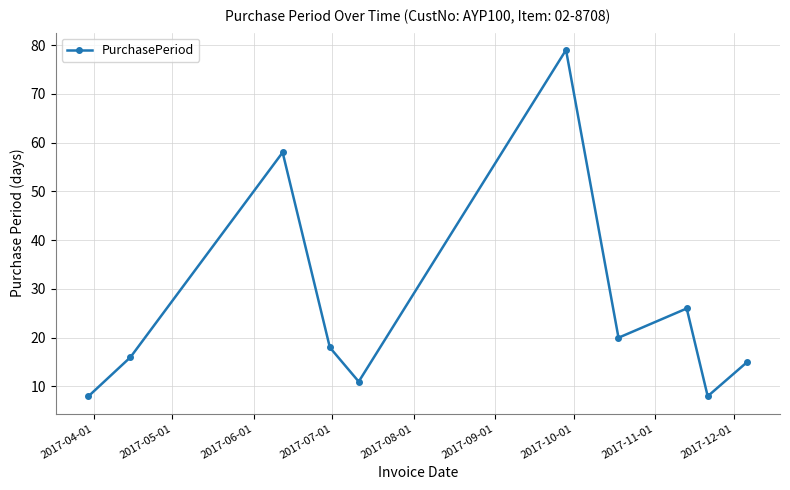

What is the value of the 6th point from the left?

79